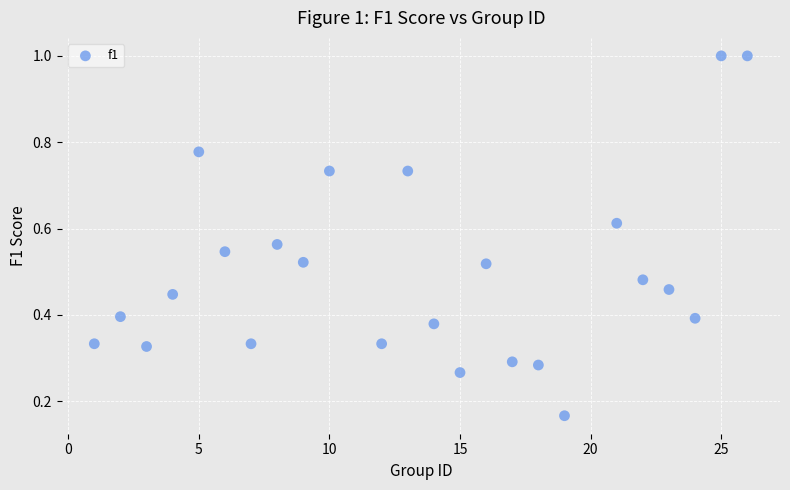

What is the range of X values (max minus min)?

25.0